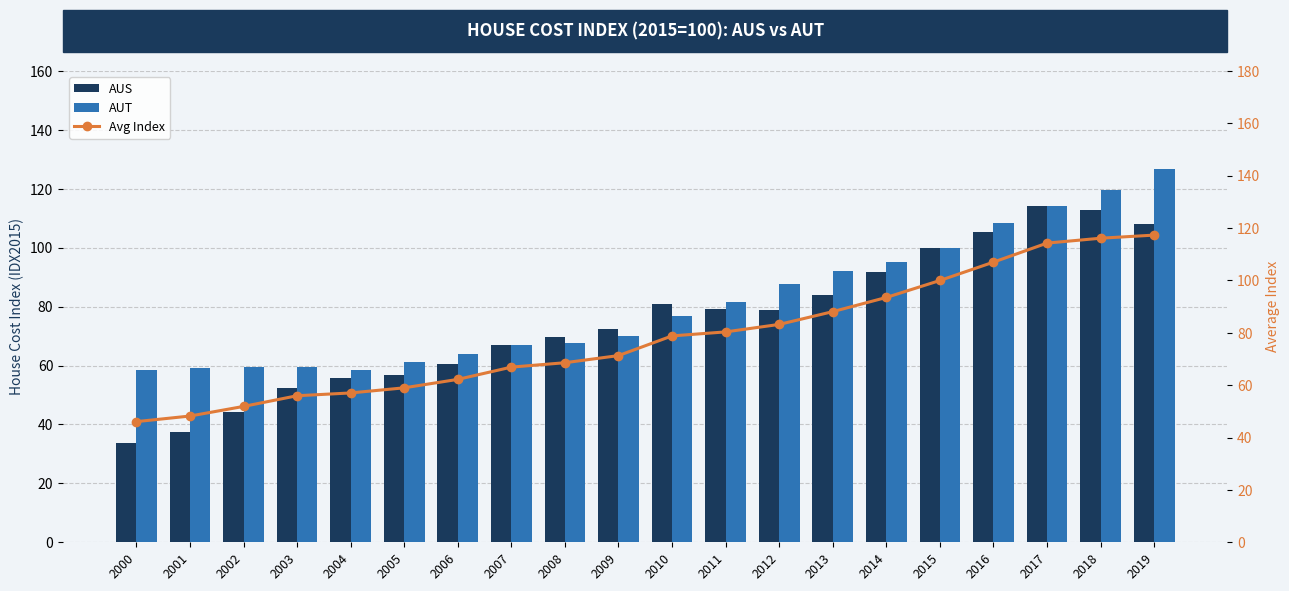

Where is AUT nearest to the value 92?

2013